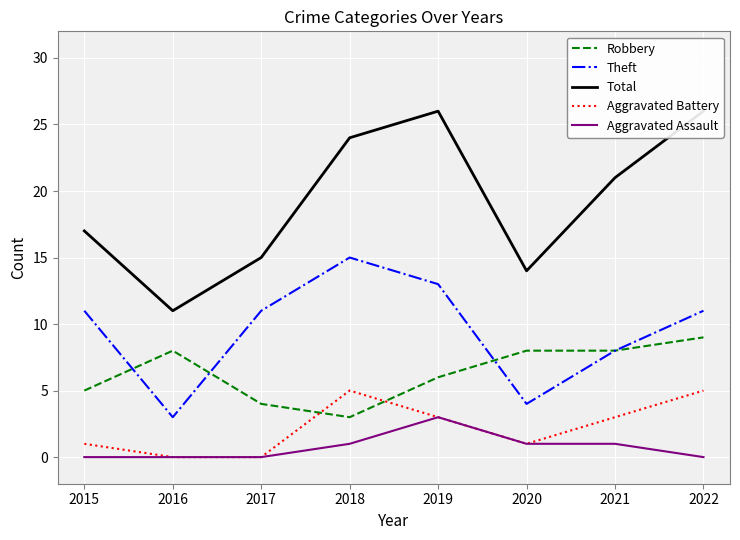

What is the difference between the maximum and minimum values in the Aggravated Assault series?

3